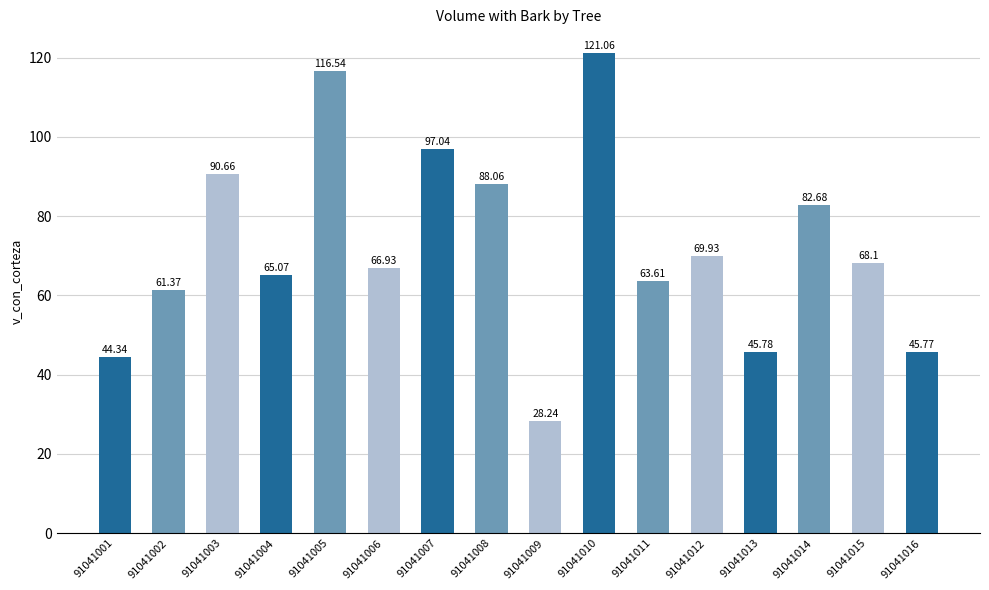

What is the difference between the maximum and second lowest values?

76.7